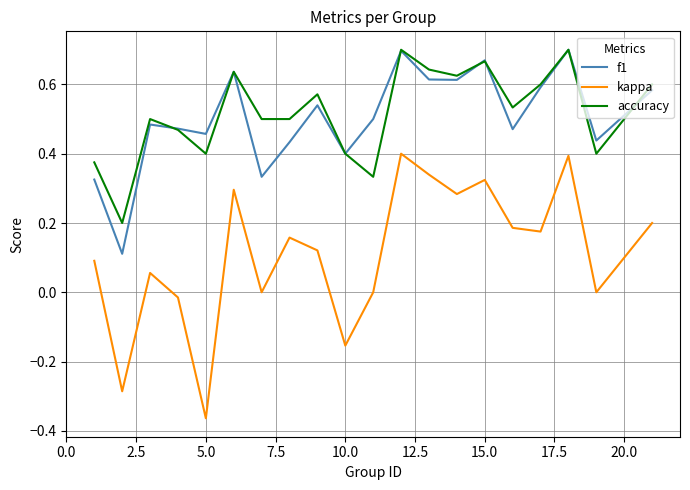

Count the number of data series in this chart.

3